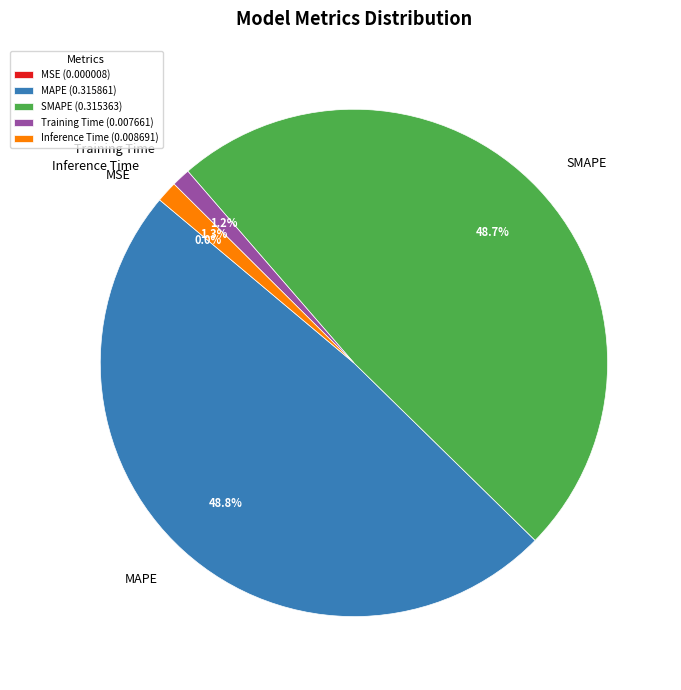

Does Inference Time represent more than half of the total?

No